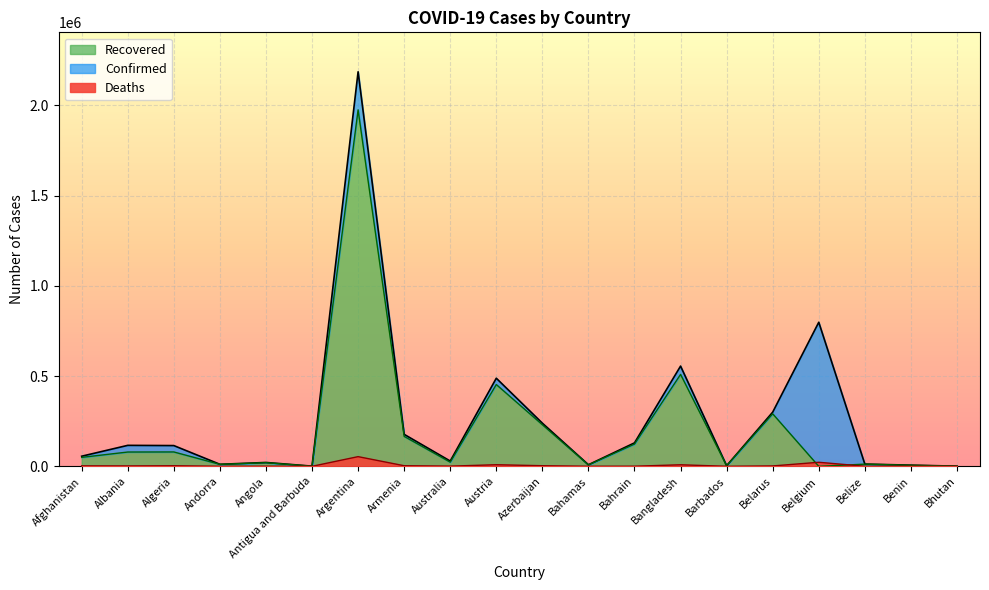

Is it true that Recovered equals 464004 at Belarus?

False